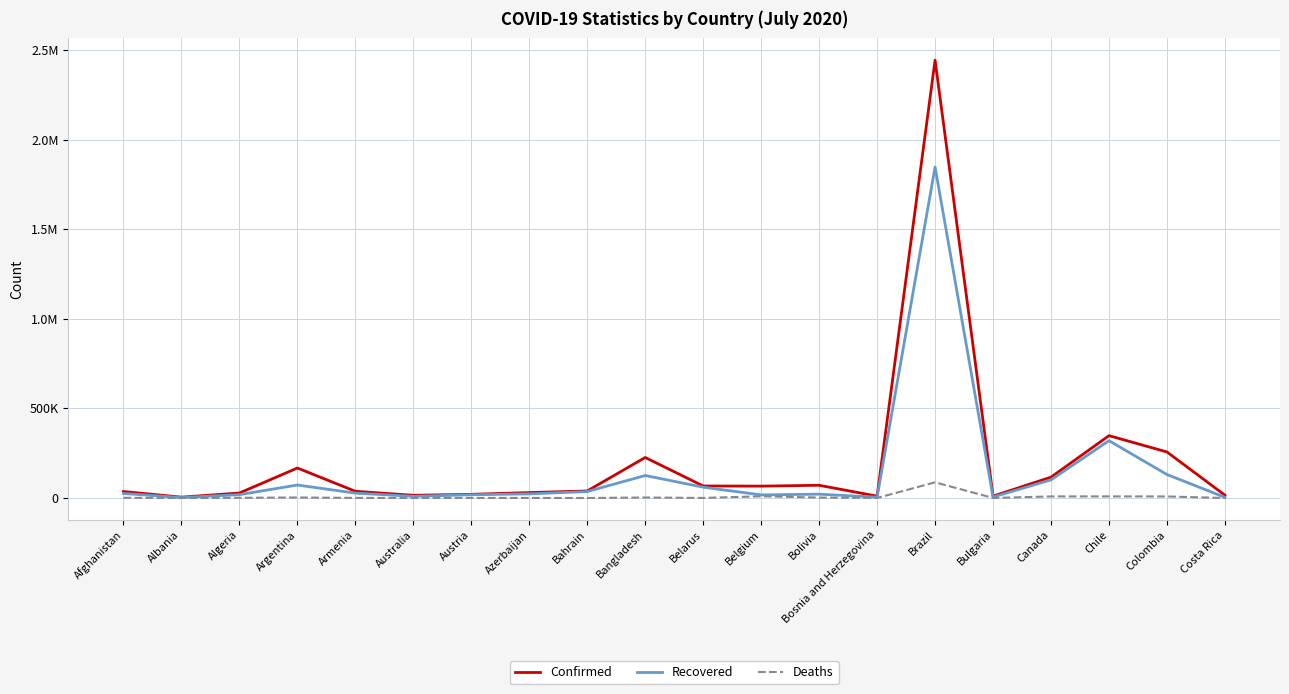

List the series in order of their peak value, highest first.

Confirmed, Recovered, Deaths